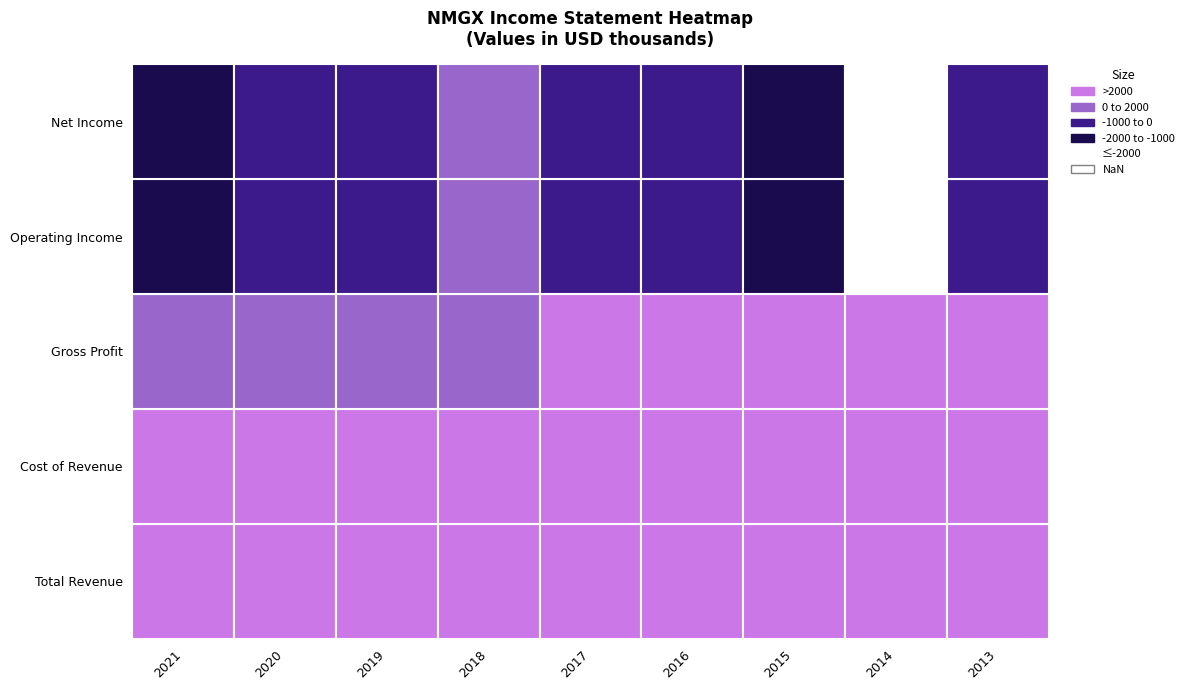

What is the difference between the highest and lowest values at 2021?

6600